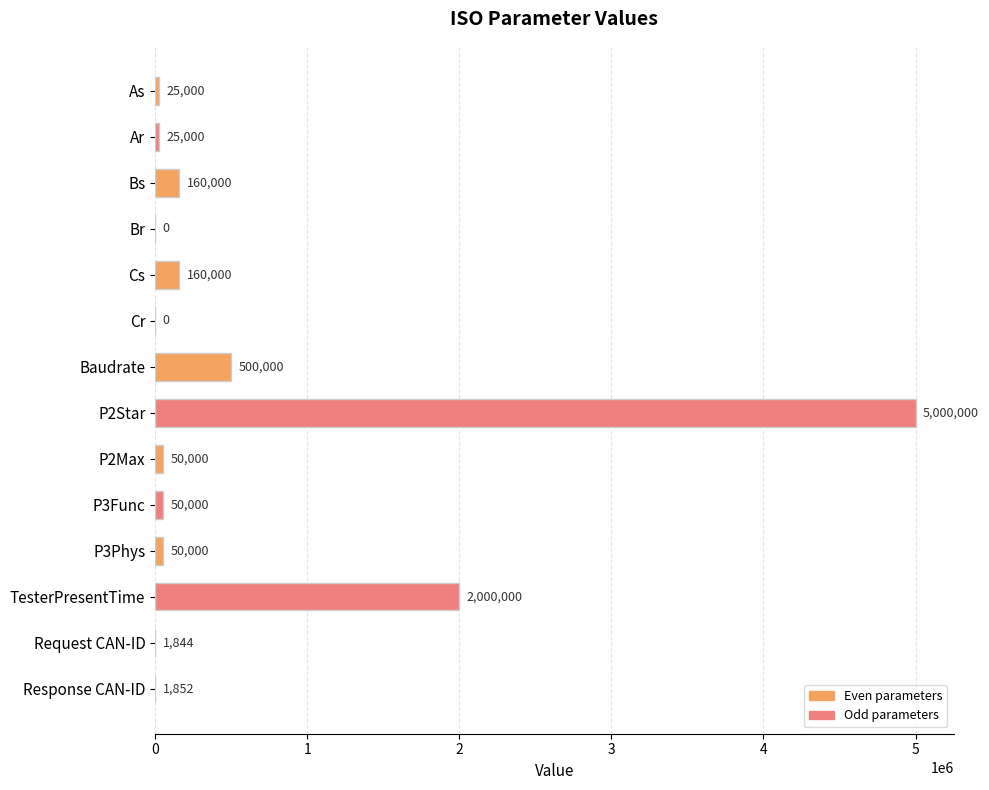

What is the sum of the values at P3Phys and TesterPresentTime?

2050000